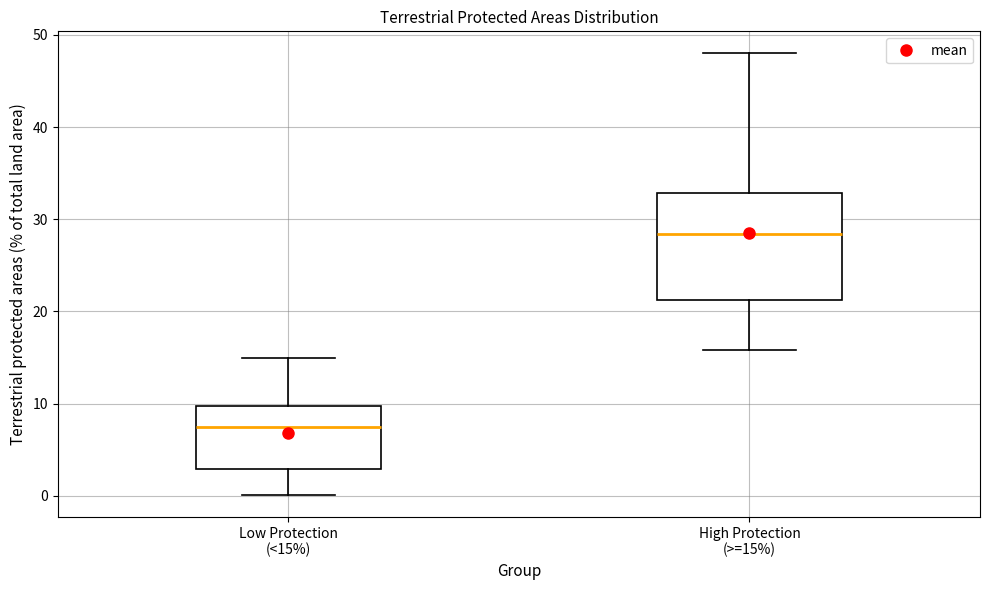

Where does the median line of the box for High Protection (>=15%) sit on the y-axis? The values are not printed on the chart, so give them approximately, as read against the axis.

28